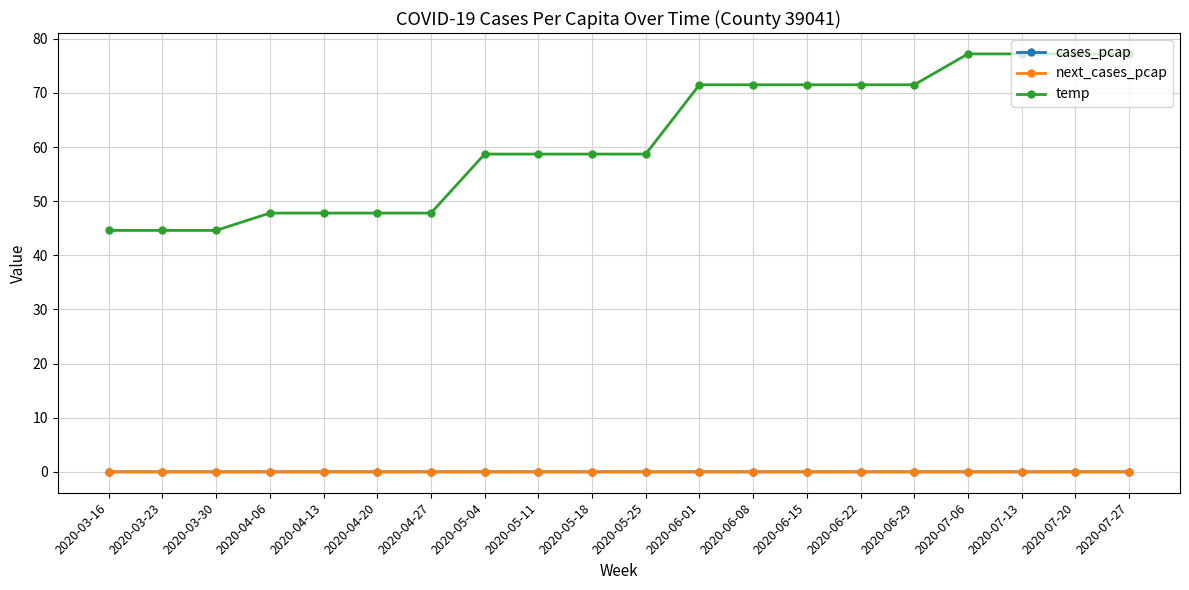

The value of temp at 2020-05-11 is 58.7. True or false?

True